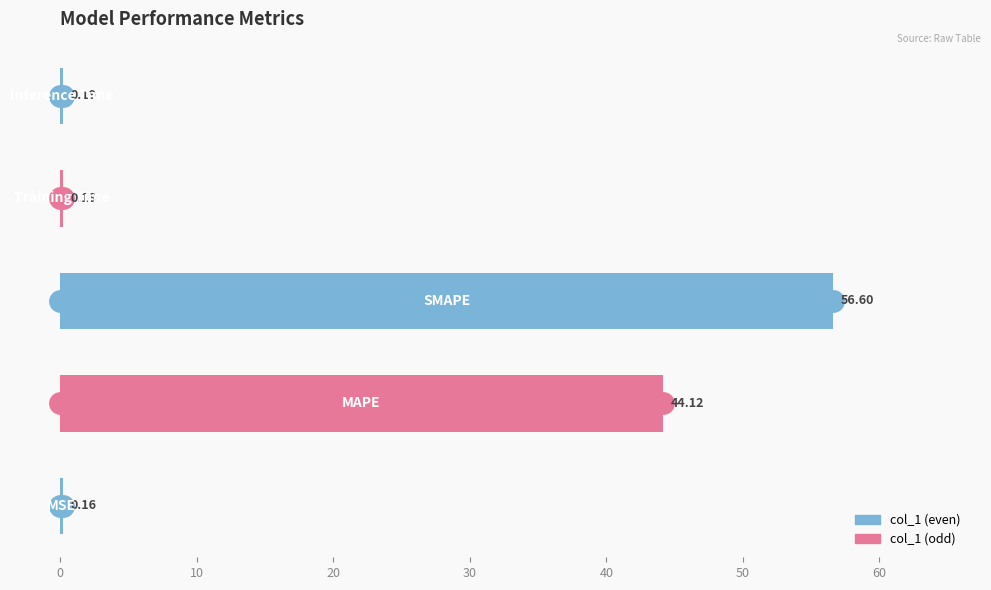

Count the number of data series in this chart.

1